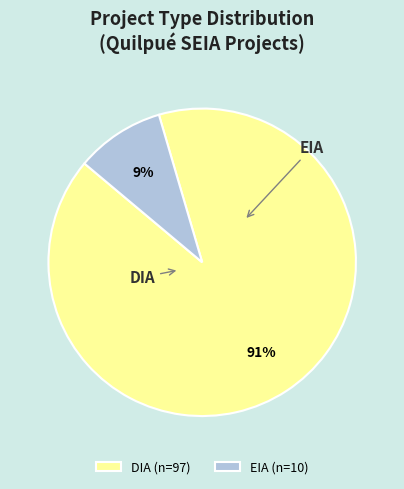

What is the majority slice?

DIA